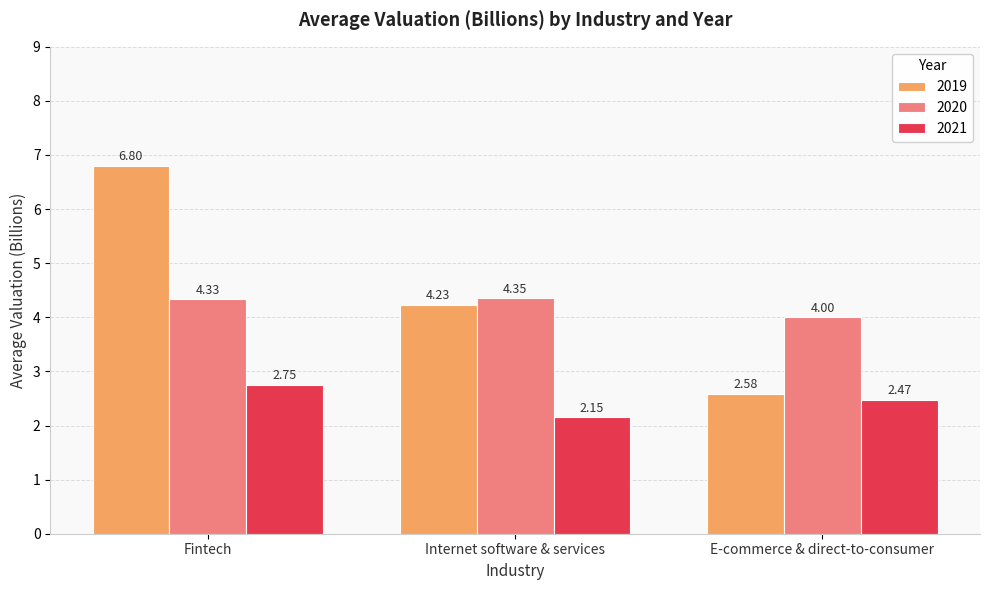

Between Internet software & services and E-commerce & direct-to-consumer, which series saw the biggest shift?

2019